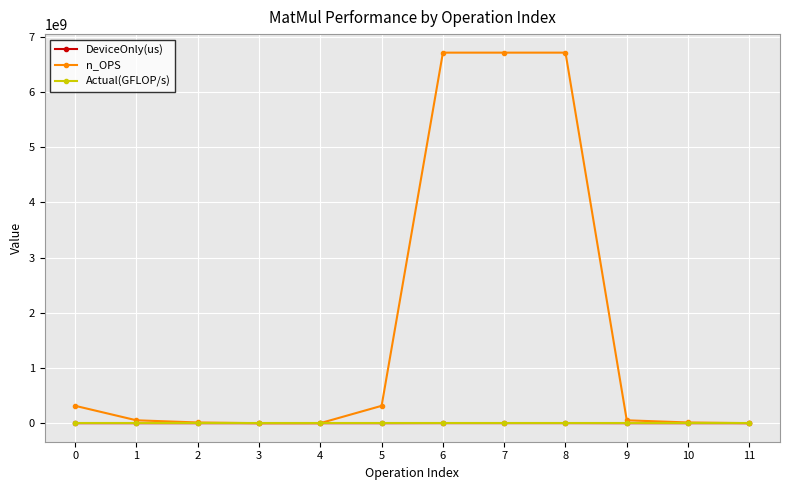

Between 5 and 7, which series saw the biggest shift?

n_OPS